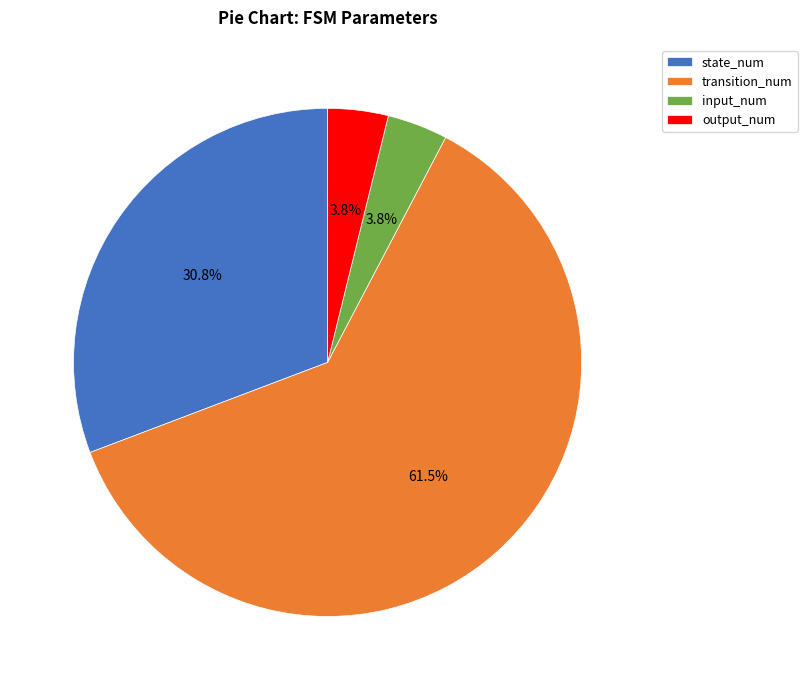

The state_num slice represents 31% of the pie. True or false?

True